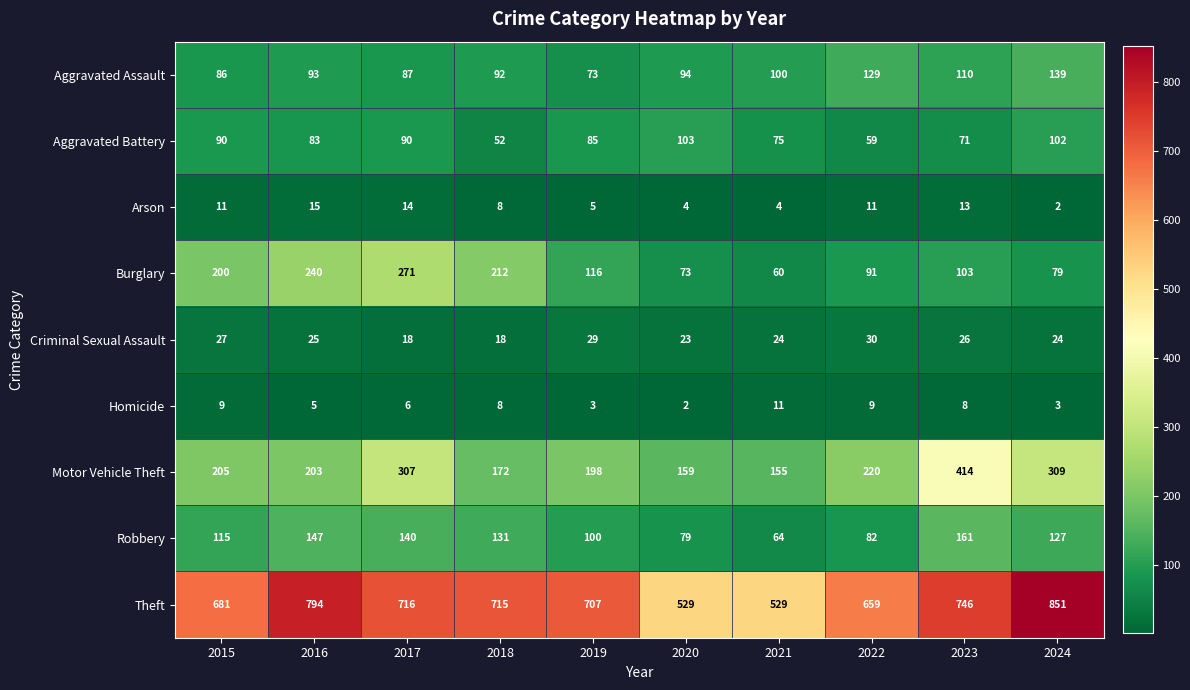

What is the difference between the highest and lowest values at 2016?

789